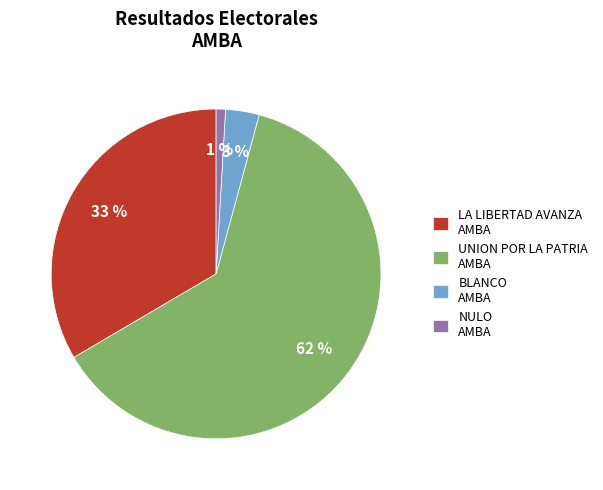

Count the number of slices in the pie.

4